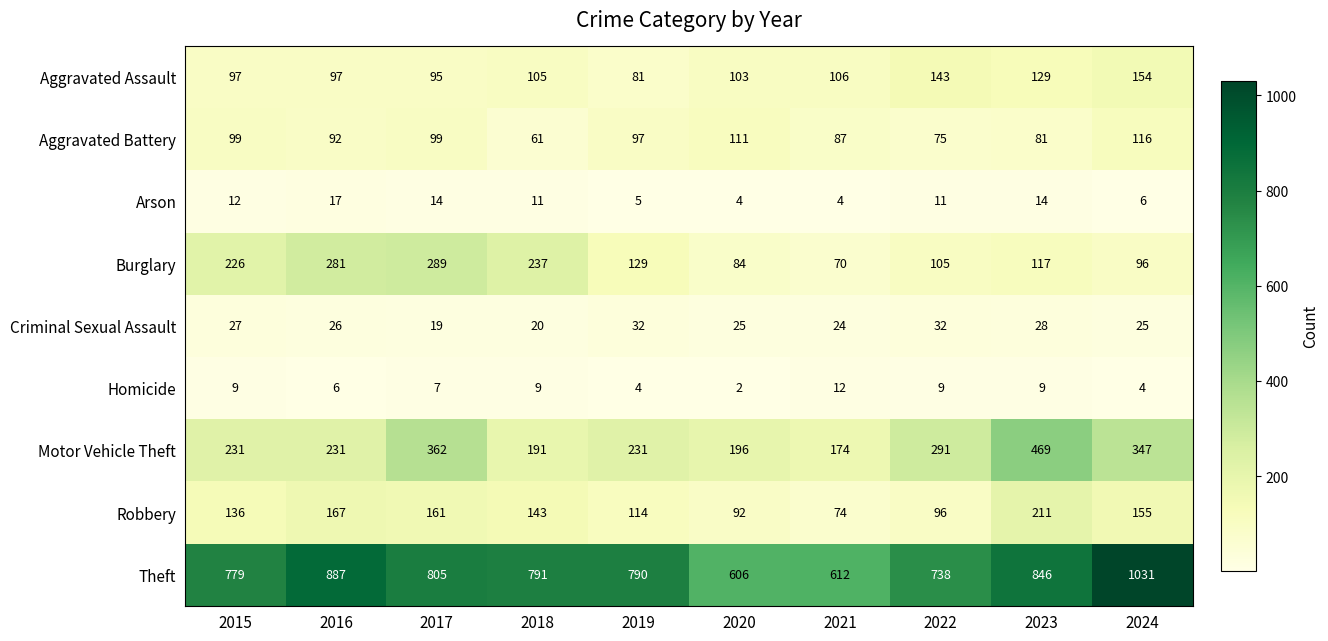

At 2018, list the series in order from largest to smallest.

Theft, Burglary, Motor Vehicle Theft, Robbery, Aggravated Assault, Aggravated Battery, Criminal Sexual Assault, Arson, Homicide